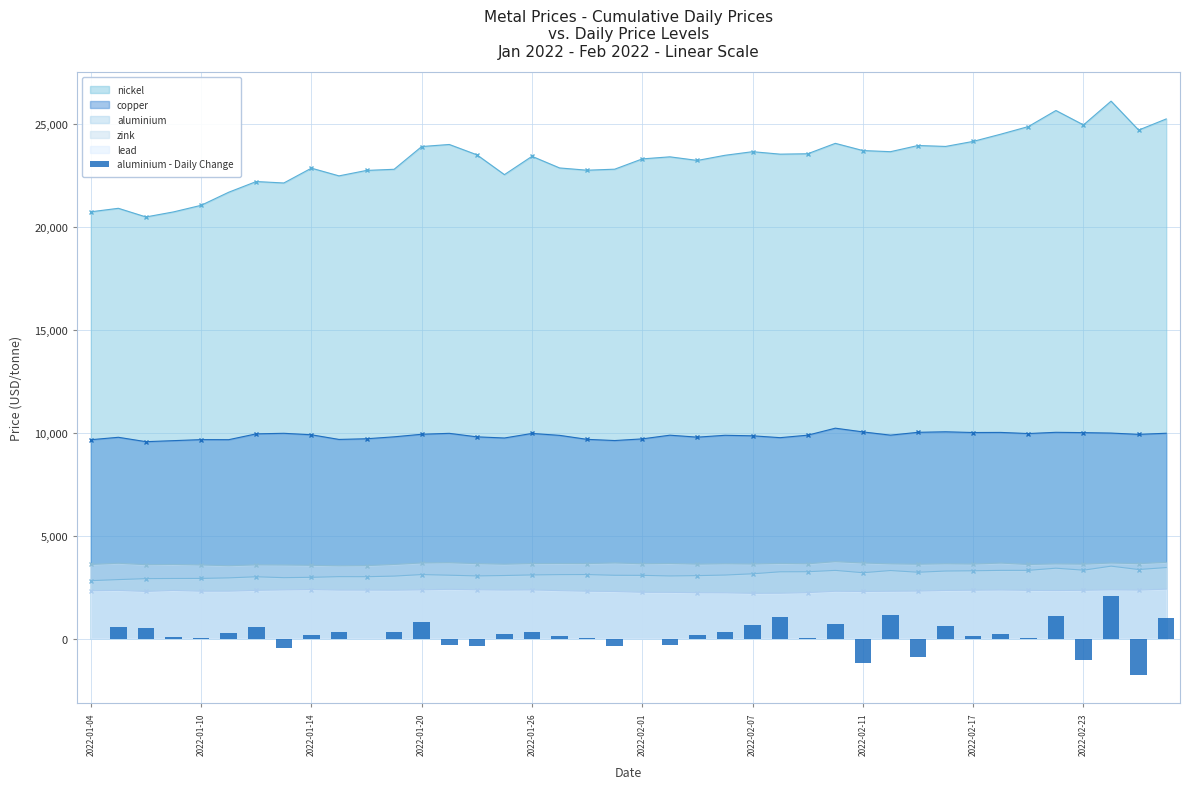

True or false: the data shows 1740.3 at 39.

False